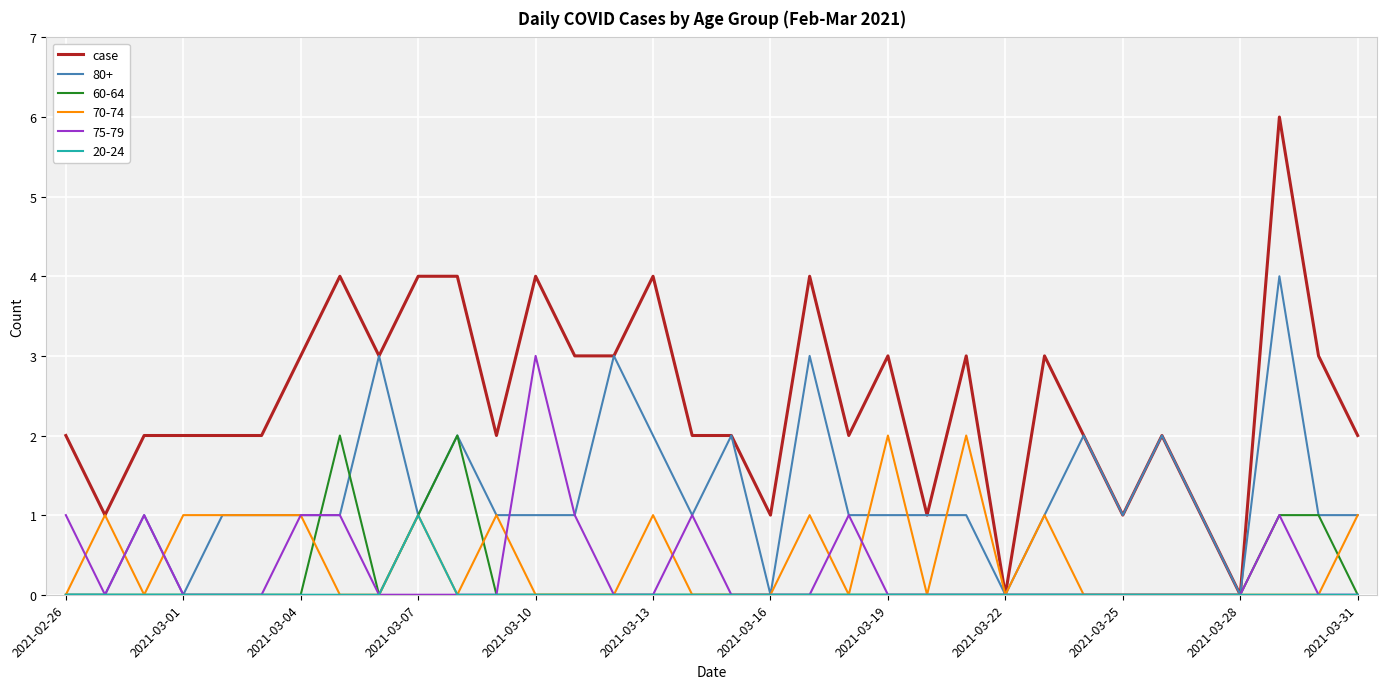

How many lines are shown in the chart?

6